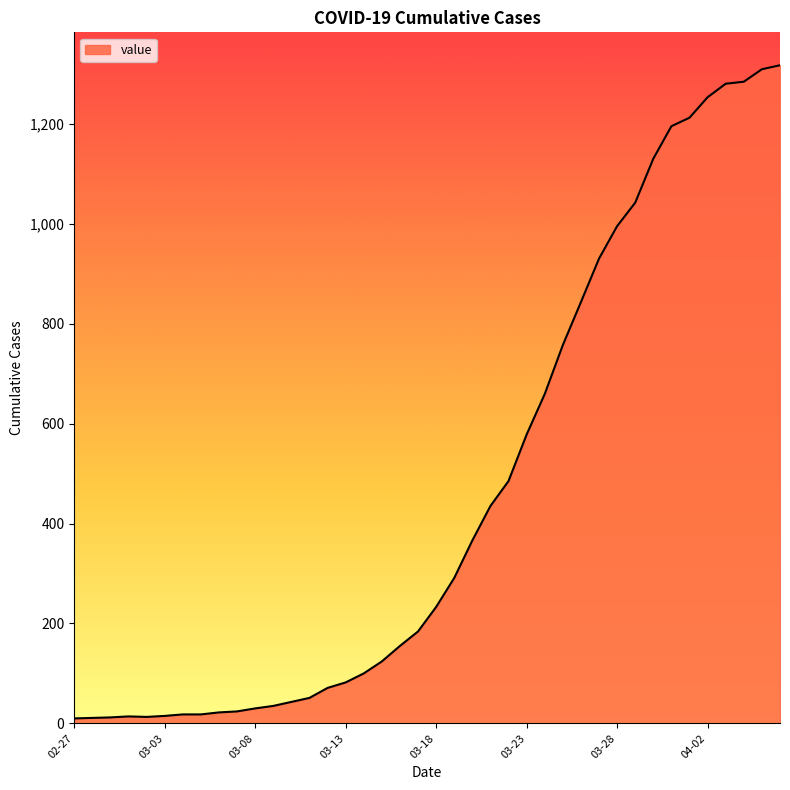

What is the difference between the maximum and minimum values?

1307